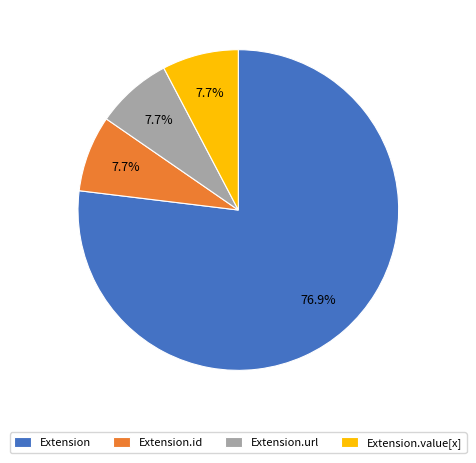

Do Extension and Extension.id together represent more than half of the pie?

Yes